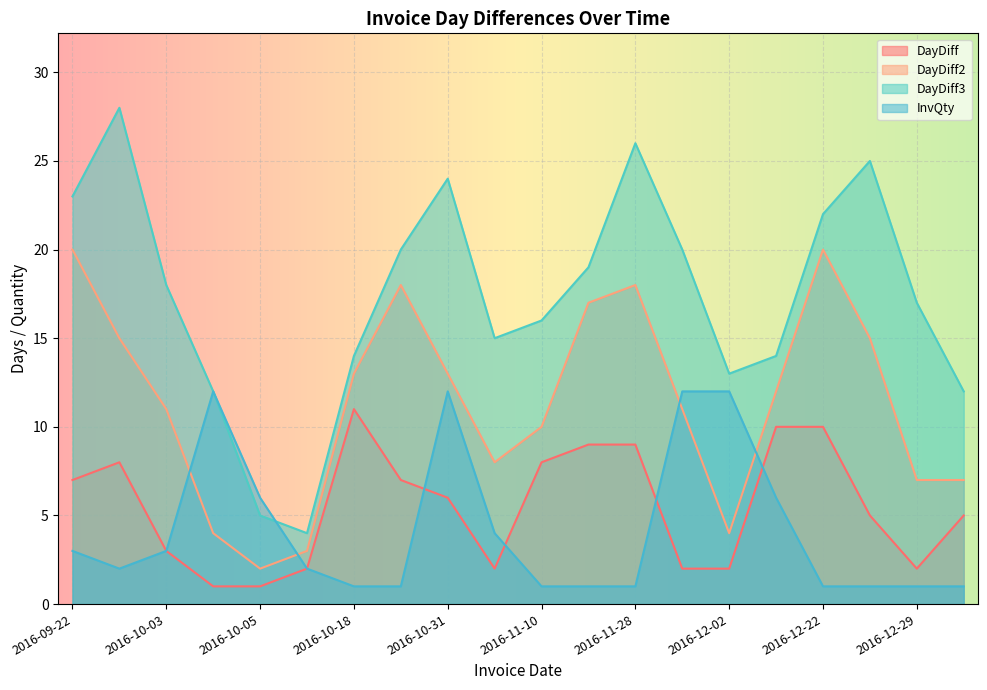

What is the label of the 19th point from the left?

2016-12-29